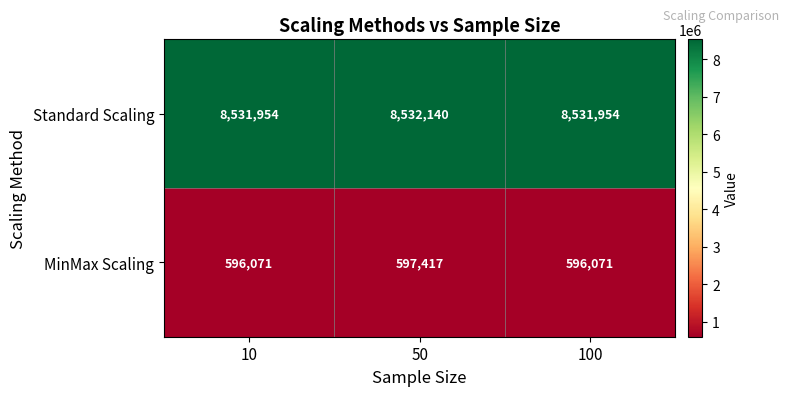

Which series has the largest total across all categories?

Standard Scaling